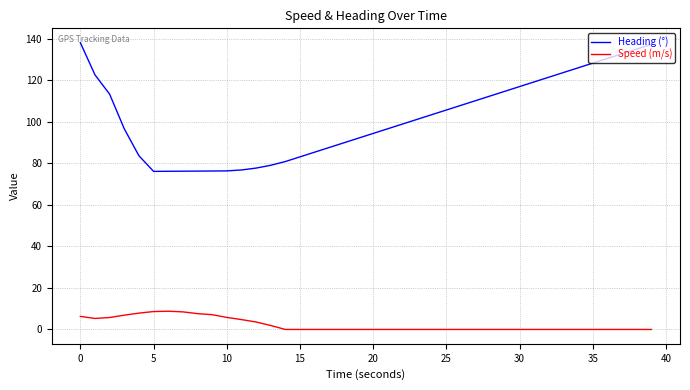

What are all the series names shown in the legend?

Heading (°), Speed (m/s)